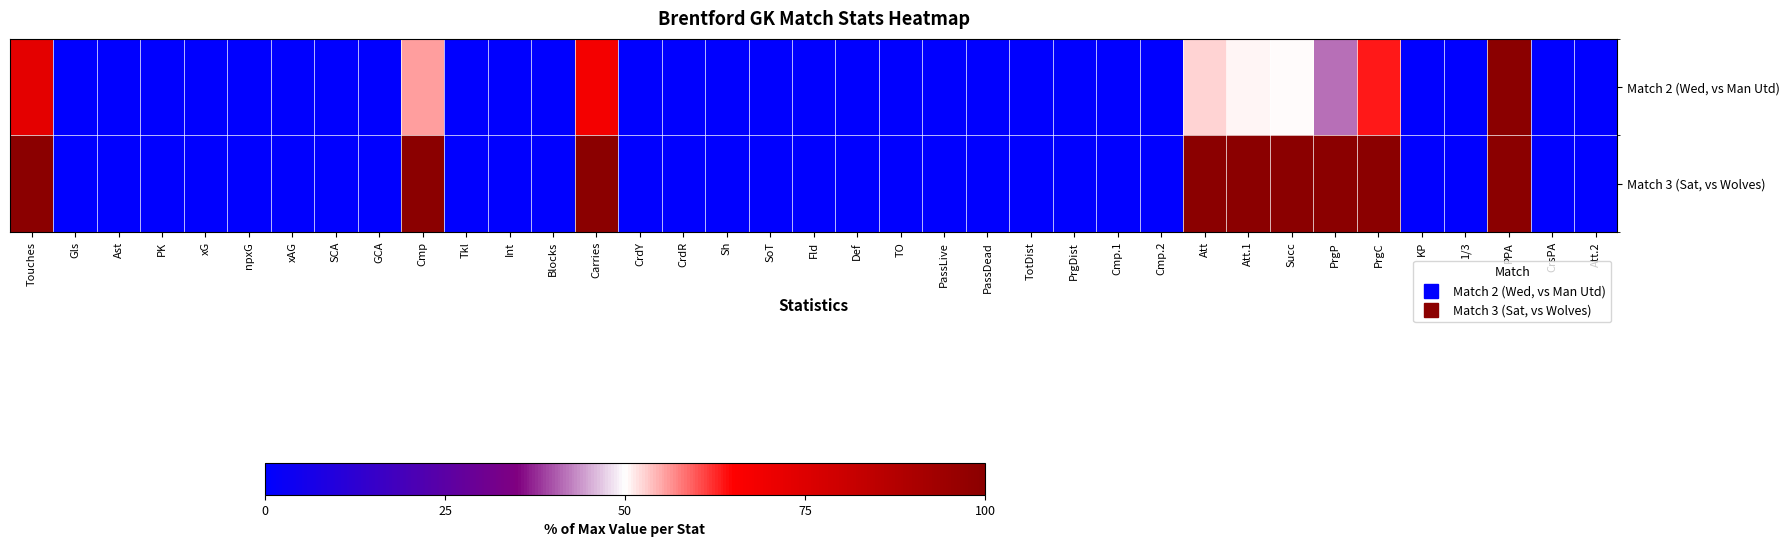

Reading right to left, what are all the values shown in this chart?

Match 2 (Wed, vs Man Utd): Att.2=0.0	CrsPA=0.0	PPA=100.0	1/3=0.0	KP=0.0	PrgC=63.6	PrgP=41.7	Succ=50.0	Att.1=50.7	Att=52.7	Cmp.2=0.0	Cmp.1=0.0	PrgDist=0.0	TotDist=0.0	PassDead=0.0	PassLive=0.0	TO=0.0	Def=0.0	Fld=0.0	SoT=0.0	Sh=0.0	CrdR=0.0	CrdY=0.0	Carries=68.2	Blocks=0.0	Int=0.0	Tkl=0.0	Cmp=55.6	GCA=0.0	SCA=0.0	xAG=0.0	npxG=0.0	xG=0.0	PK=0.0	Ast=0.0	Gls=0.0	Touches=73.0
Match 3 (Sat, vs Wolves): Att.2=0.0	CrsPA=0.0	PPA=100.0	1/3=0.0	KP=0.0	PrgC=100.0	PrgP=100.0	Succ=100.0	Att.1=100.0	Att=100.0	Cmp.2=0.0	Cmp.1=0.0	PrgDist=0.0	TotDist=0.0	PassDead=0.0	PassLive=0.0	TO=0.0	Def=0.0	Fld=0.0	SoT=0.0	Sh=0.0	CrdR=0.0	CrdY=0.0	Carries=100.0	Blocks=0.0	Int=0.0	Tkl=0.0	Cmp=100.0	GCA=0.0	SCA=0.0	xAG=0.0	npxG=0.0	xG=0.0	PK=0.0	Ast=0.0	Gls=0.0	Touches=100.0